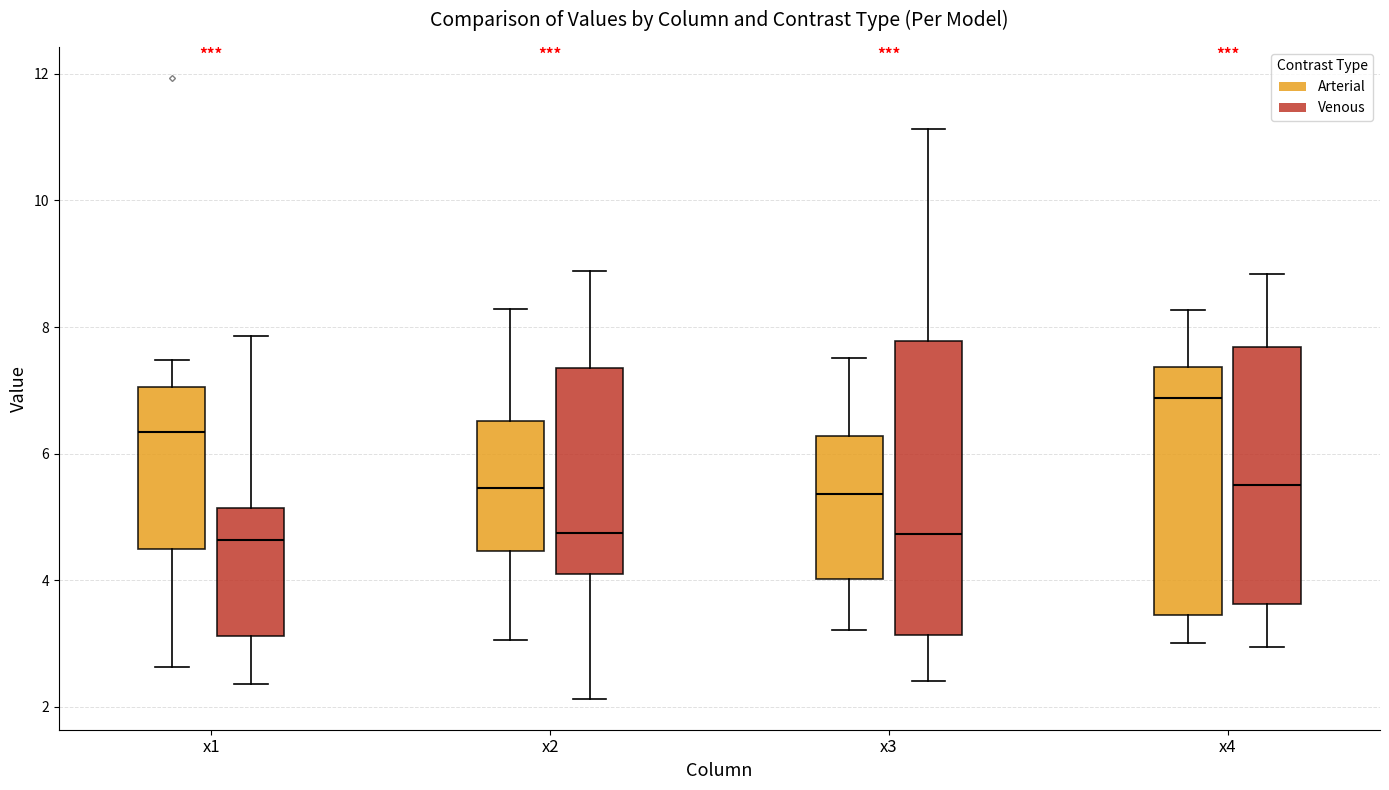

Reading left to right, transcribe this box plot: for each box, give where its median line is, the range the box spans, and where its two whiskers end, as read against the y-axis. The values are not printed on the chart, so give them approximately, as read against the axis.

x1 (Arterial): median 6.4, box 4.4 to 7.0, whiskers 2.6 to 7.4
x1 (Venous): median 4.6, box 3.2 to 5.2, whiskers 2.4 to 7.8
x2 (Arterial): median 5.4, box 4.4 to 6.6, whiskers 3.0 to 8.2
x2 (Venous): median 4.8, box 4.2 to 7.4, whiskers 2.2 to 8.8
x3 (Arterial): median 5.4, box 4.0 to 6.2, whiskers 3.2 to 7.6
x3 (Venous): median 4.8, box 3.2 to 7.8, whiskers 2.4 to 11.2
x4 (Arterial): median 6.8, box 3.4 to 7.4, whiskers 3.0 to 8.2
x4 (Venous): median 5.6, box 3.6 to 7.6, whiskers 3.0 to 8.8